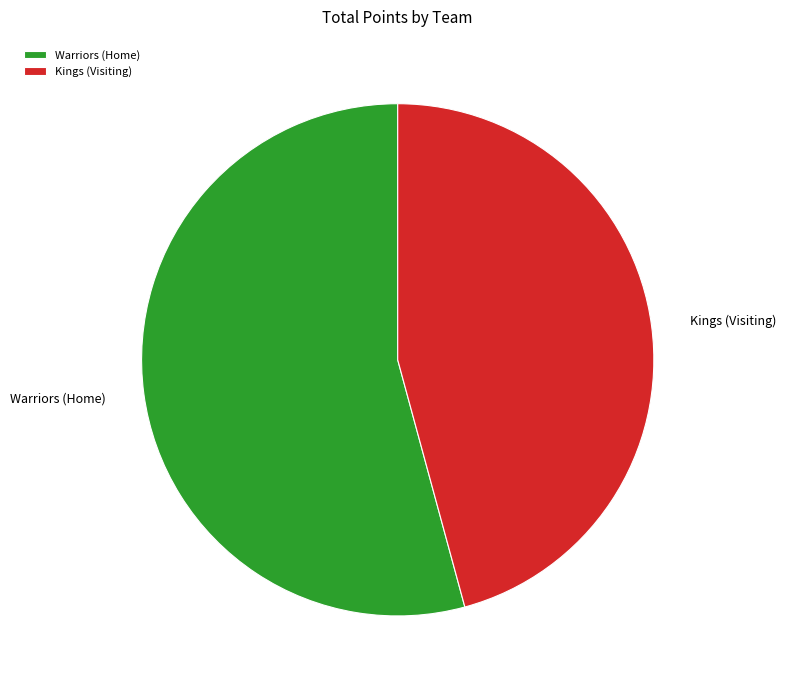

What is the smallest slice in the pie chart?

Kings